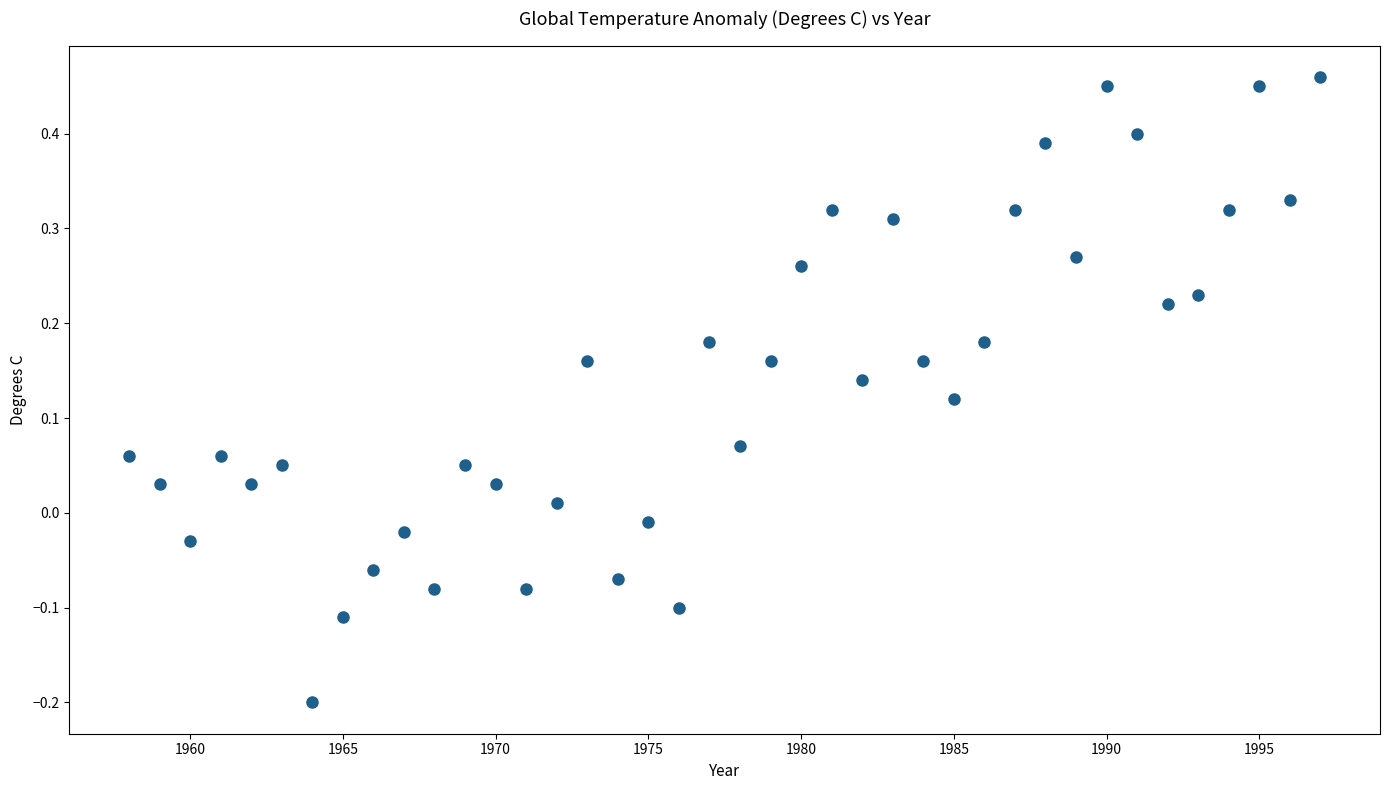

What is the range of X values (max minus min)?

39.0